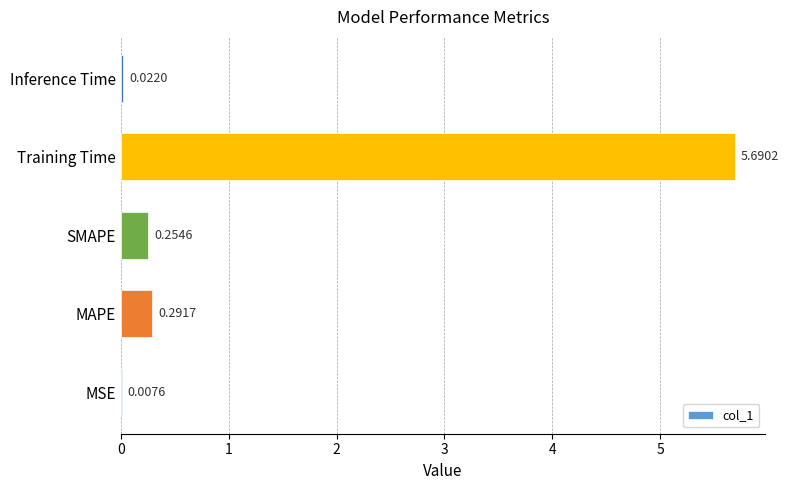

Where is the data nearest to the value 2?

MAPE